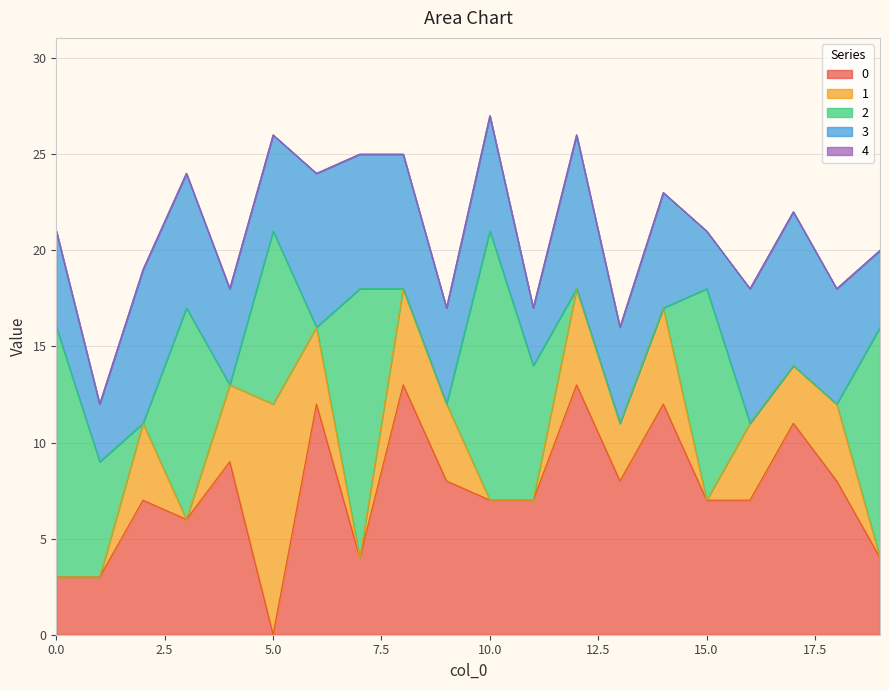

Between 1 and 19, which series saw the biggest shift?

2